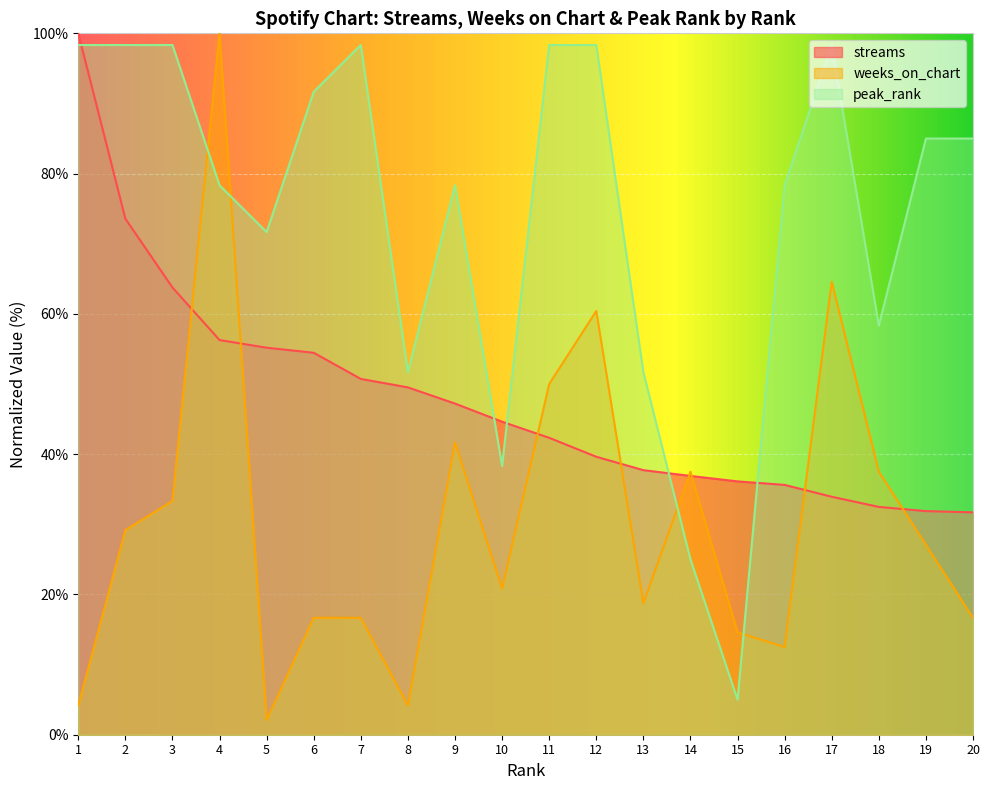

Reading left to right, what are all the values shown in this chart?

streams: 100.0	73.6	63.8	56.3	55.2	54.5	50.7	49.5	47.2	44.6	42.3	39.6	37.7	36.9	36.1	35.6	33.9	32.5	31.9	31.7
weeks_on_chart: 4.2	29.2	33.3	100.0	2.1	16.7	16.7	4.2	41.7	20.8	50.0	60.4	18.8	37.5	14.6	12.5	64.6	37.5	27.1	16.7
peak_rank: 98.3	98.3	98.3	78.3	71.7	91.7	98.3	51.7	78.3	38.3	98.3	98.3	51.7	25.0	5.0	78.3	98.3	58.3	85.0	85.0